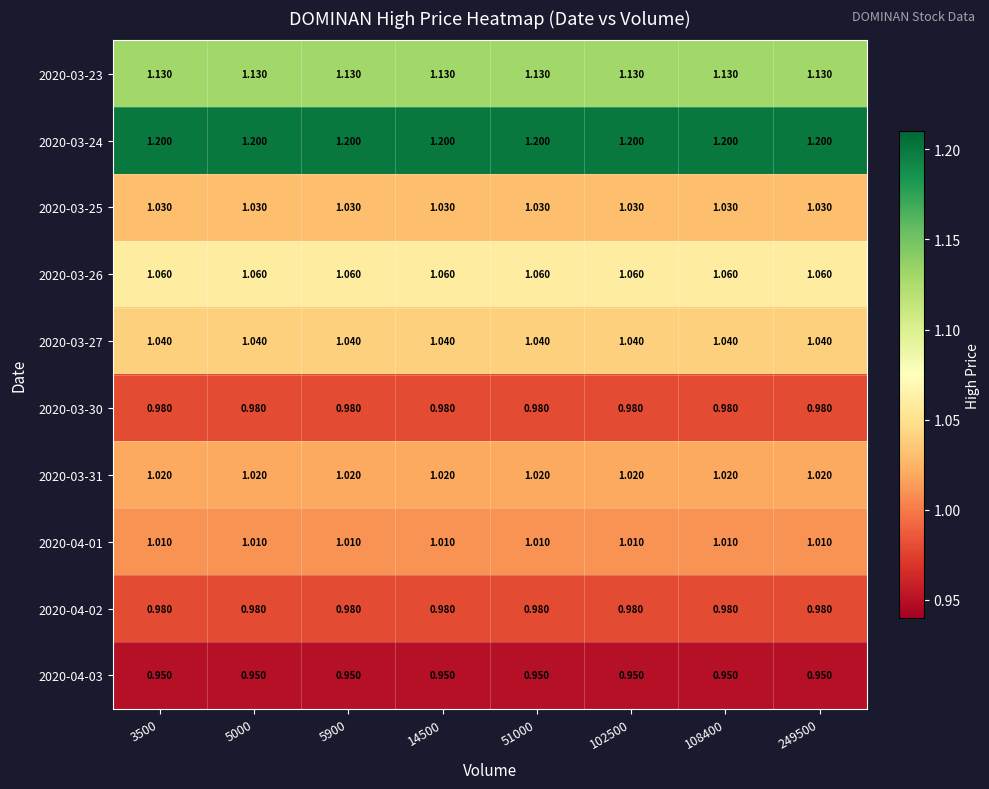

Is the value of 2020-03-25 at 5000 greater than the value of 2020-04-01 at 5000?

Yes